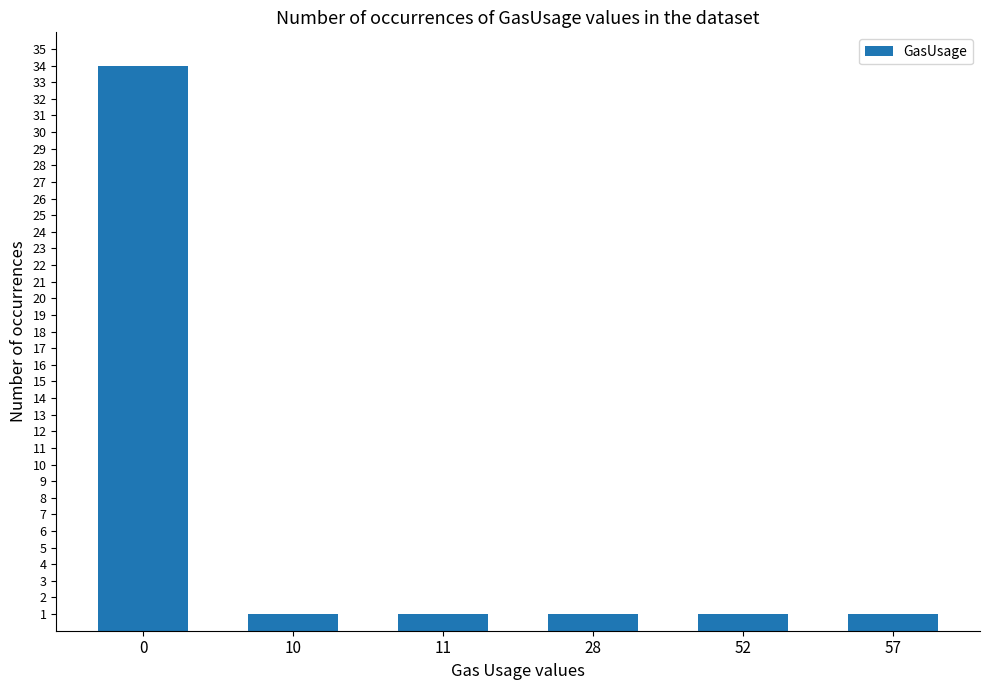

What is the change in value from 0 to 52?

-33